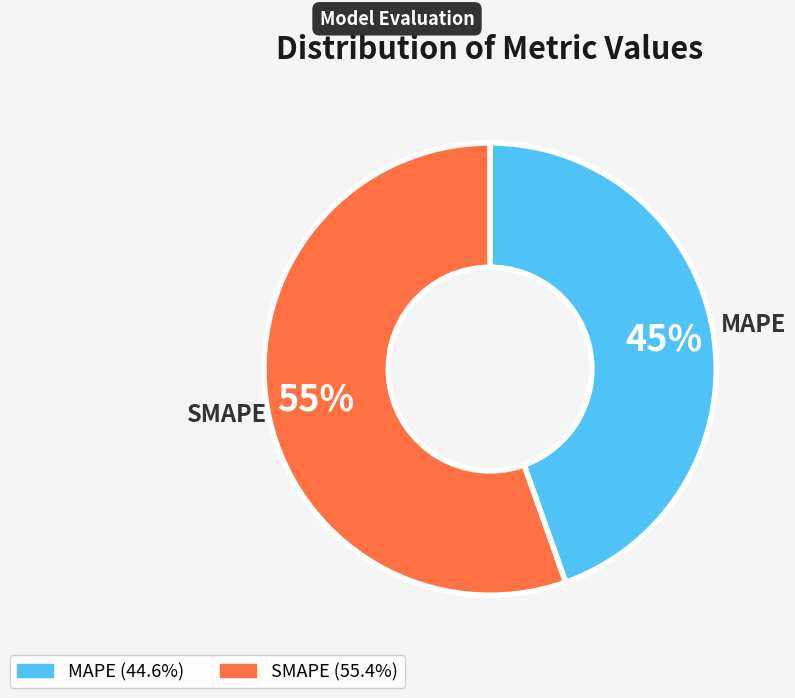

What percentage is the MAPE slice, to the nearest percent?

45%